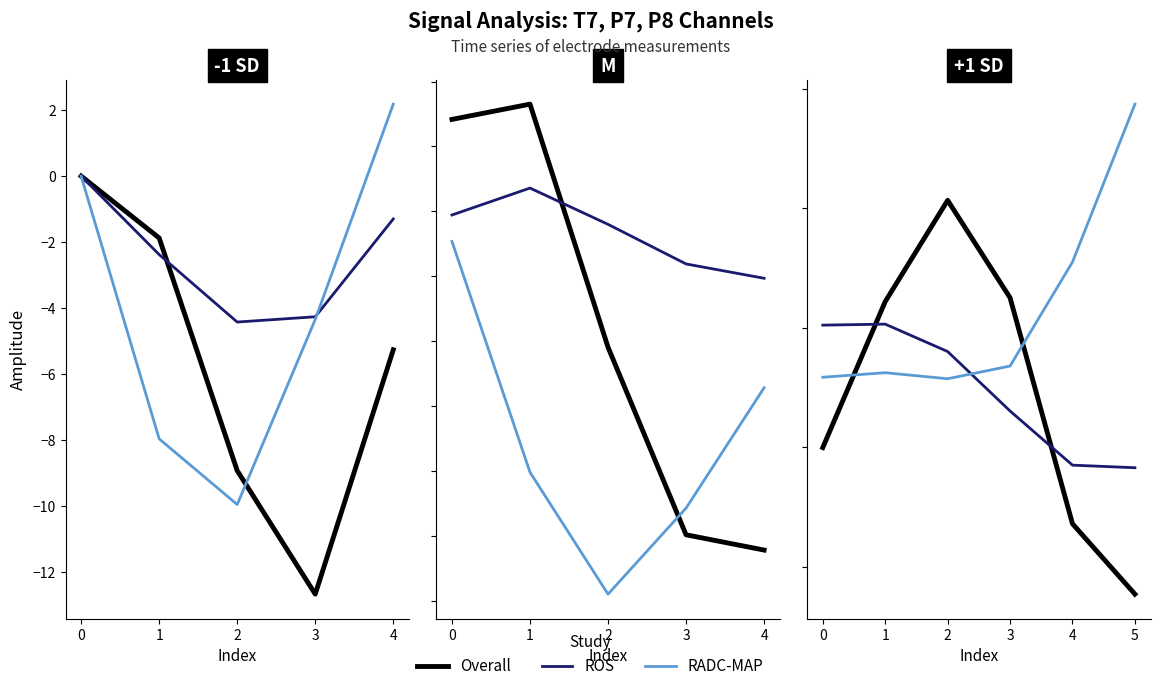

Between 1 and 5, which series saw the biggest shift?

Overall